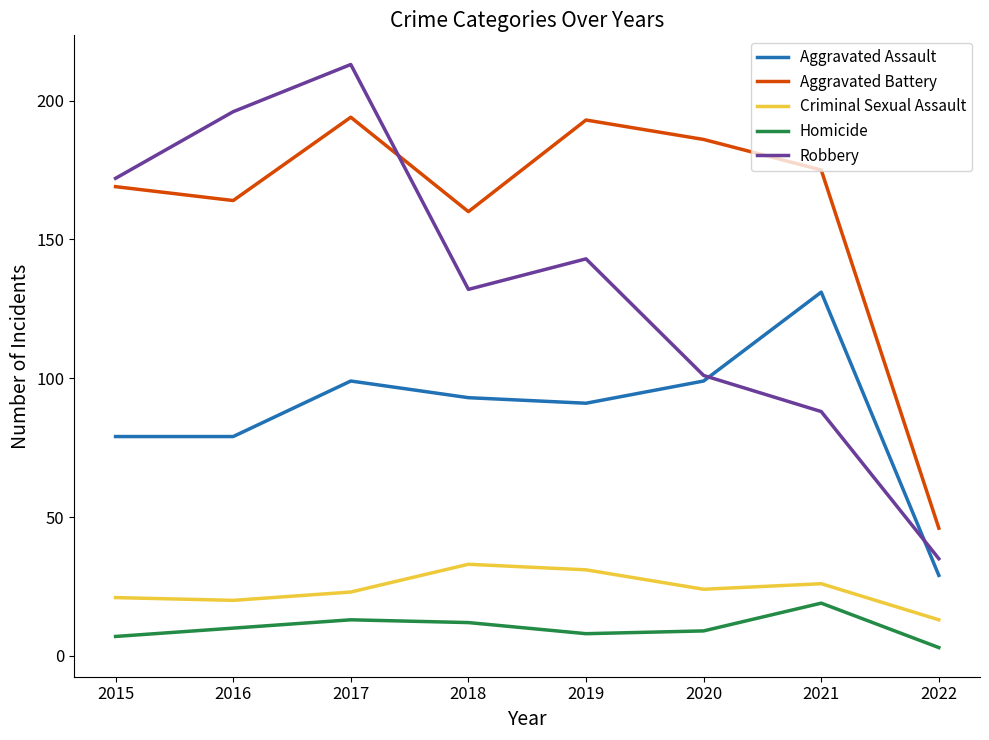

The Robbery series shows 101 at 2020. True or false?

True